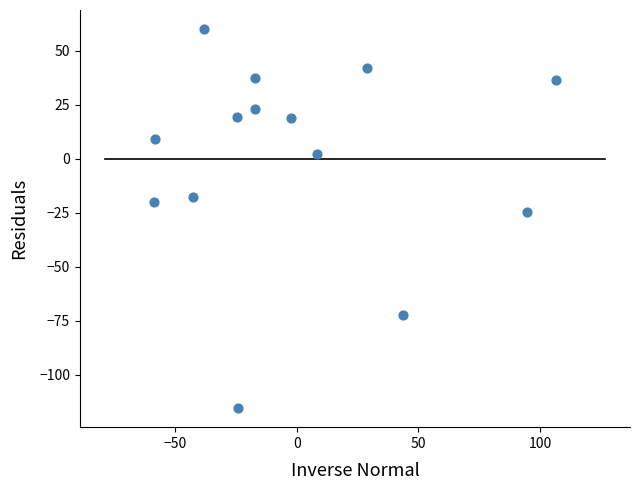

What is the range of X values (max minus min)?

165.5